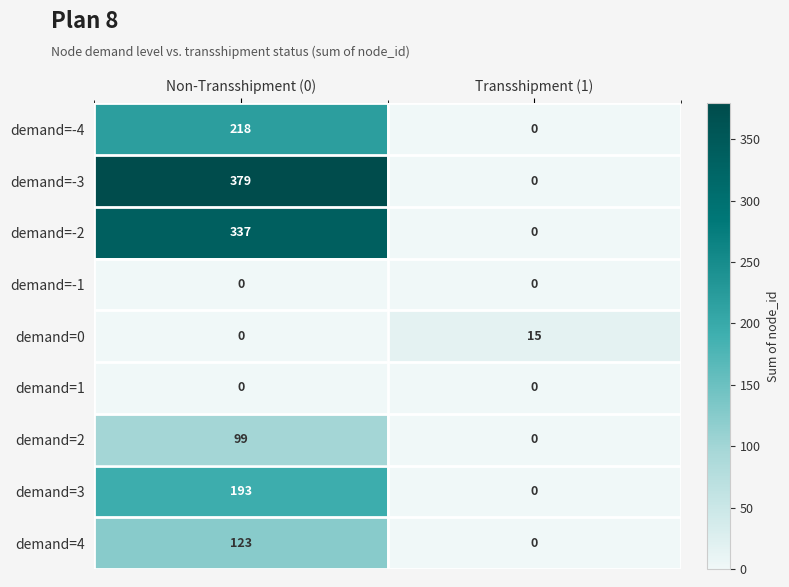

At which category is the sum across all series the highest?

Non-Transshipment (0)